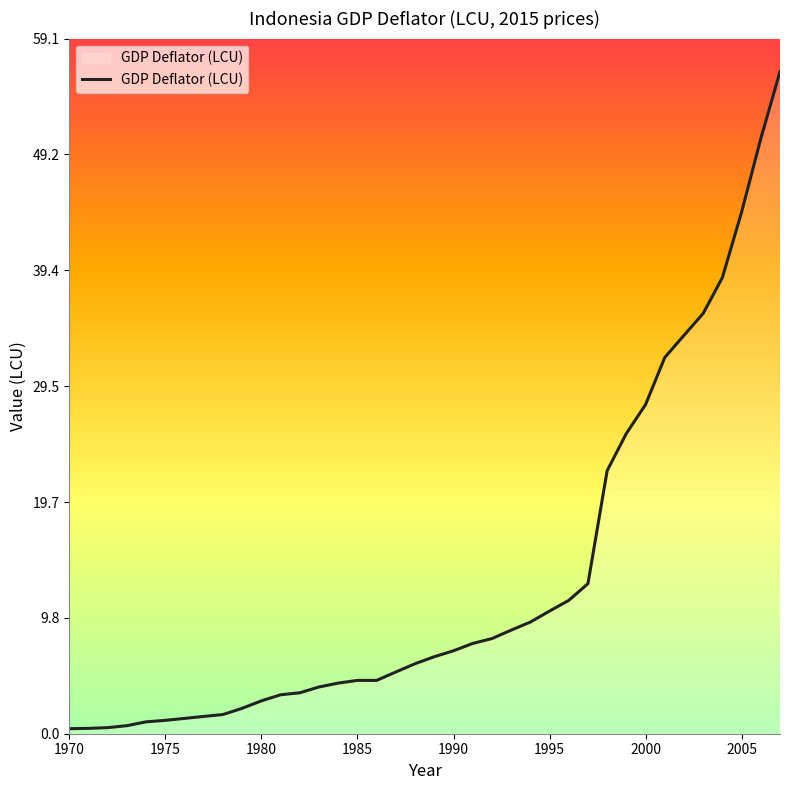

What is the greatest value displayed?

56.3